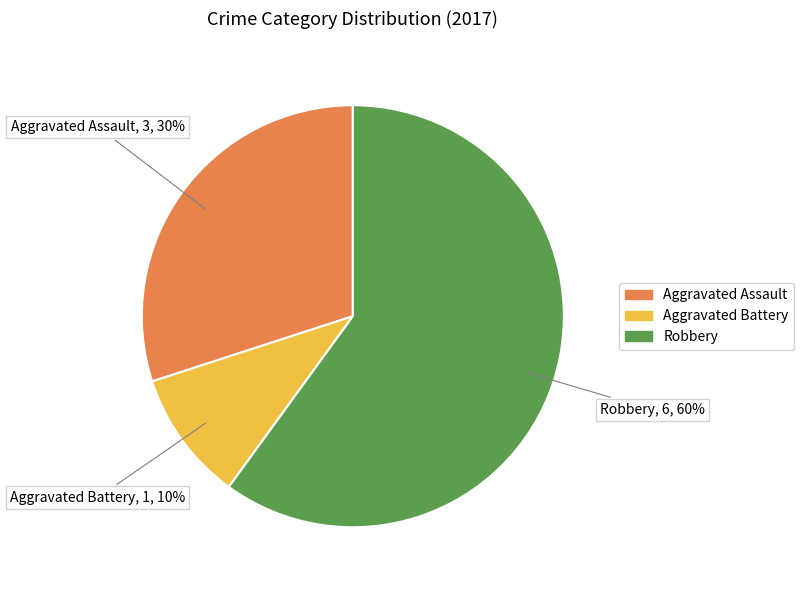

Which category accounts for the majority?

Robbery